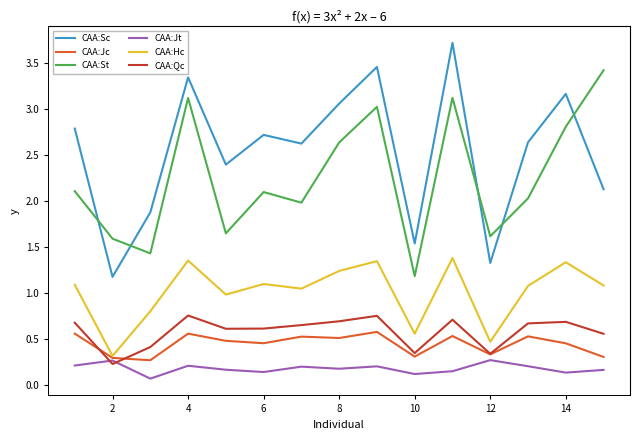

True or false: CAA:St and CAA:Sc intersect in this chart.

True